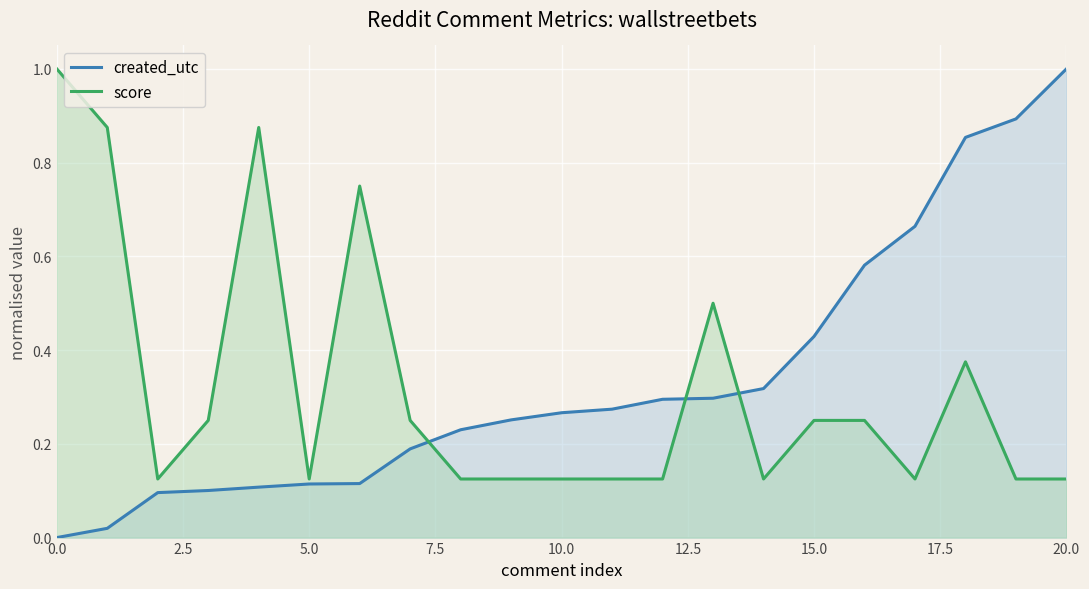

Between 20 and 11, which is larger?

20